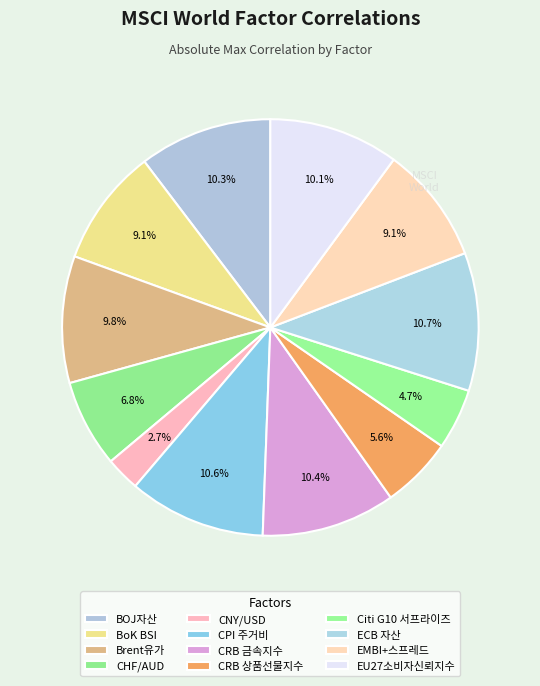

Is the sum of CHF/AUD and Citi G10 서프라이즈 greater than half?

No